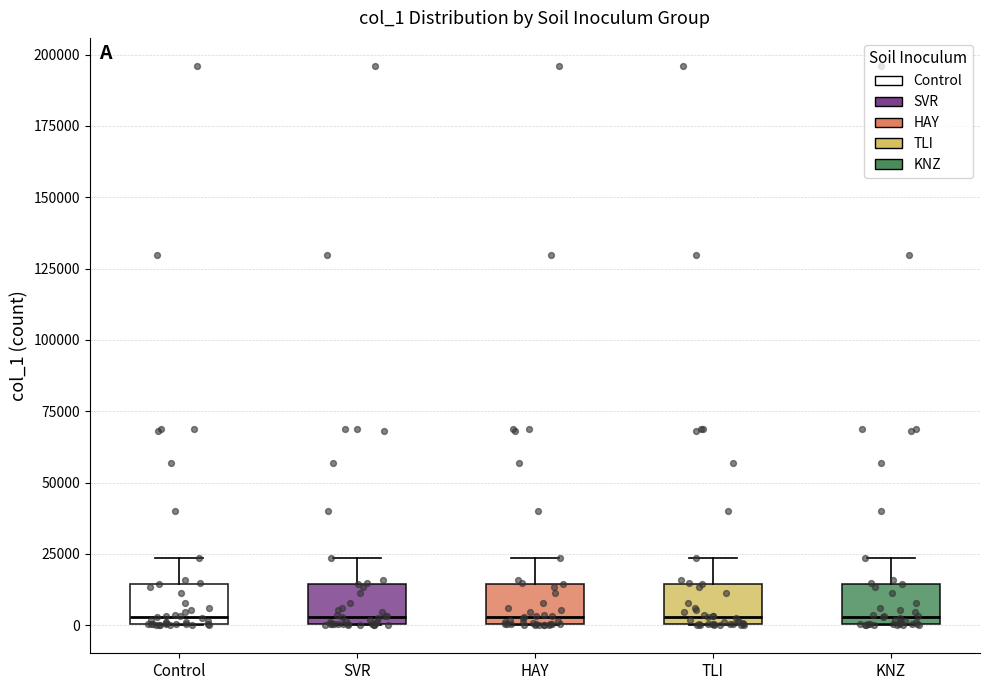

Reading left to right, transcribe this box plot: for each box, give where its median line is, the range the box spans, and where its two whiskers end, as read against the y-axis. The values are not printed on the chart, so give them approximately, as read against the axis.

Control: median 5000, box 0 to 15000, whiskers 0 to 25000
SVR: median 5000, box 0 to 15000, whiskers 0 to 25000
HAY: median 5000, box 0 to 15000, whiskers 0 to 25000
TLI: median 5000, box 0 to 15000, whiskers 0 to 25000
KNZ: median 5000, box 0 to 15000, whiskers 0 to 25000